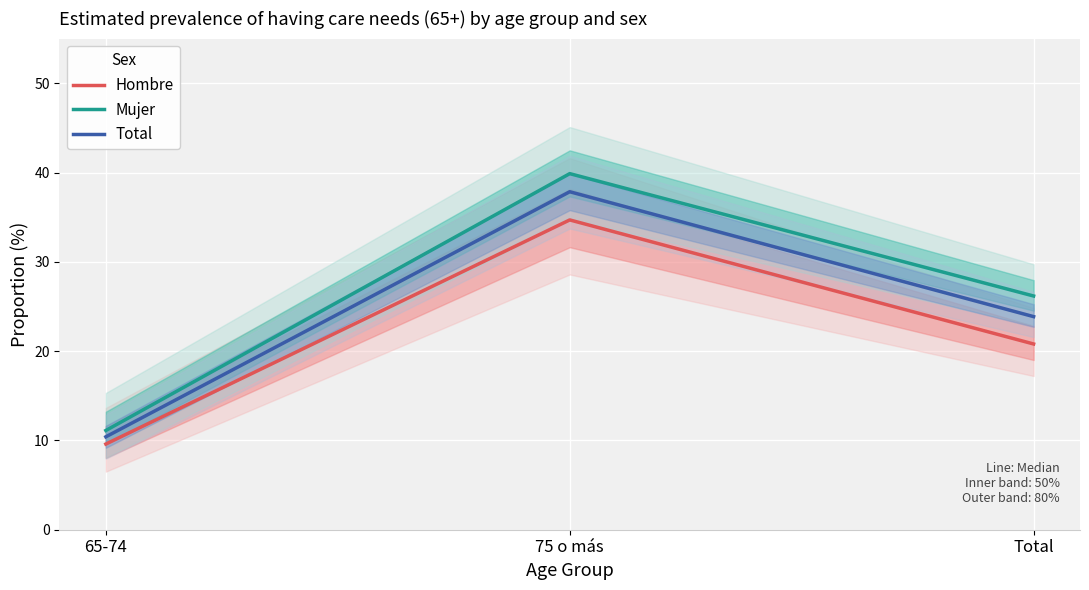

What is the label of the 2nd point from the left?

75 o más